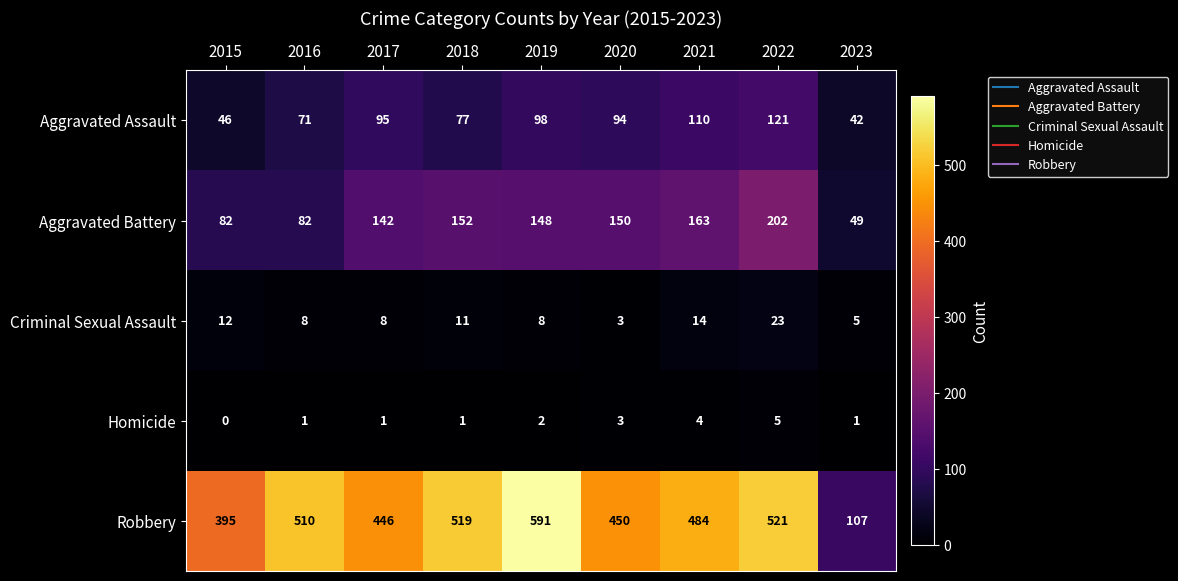

Count the number of data series in this chart.

5